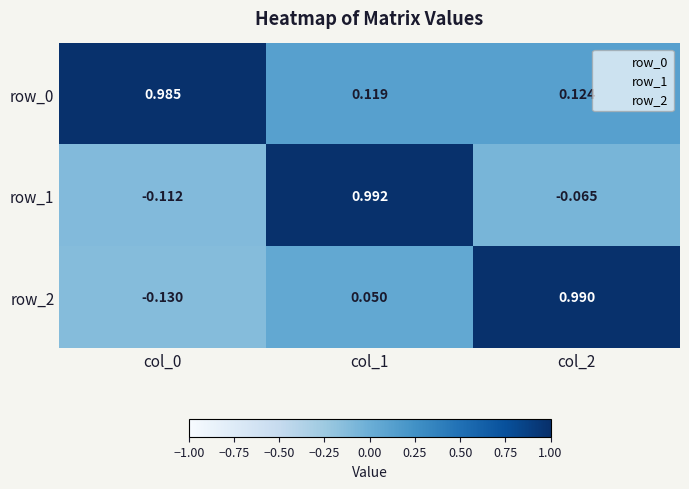

Which label corresponds to the smallest value in the chart?

col_0